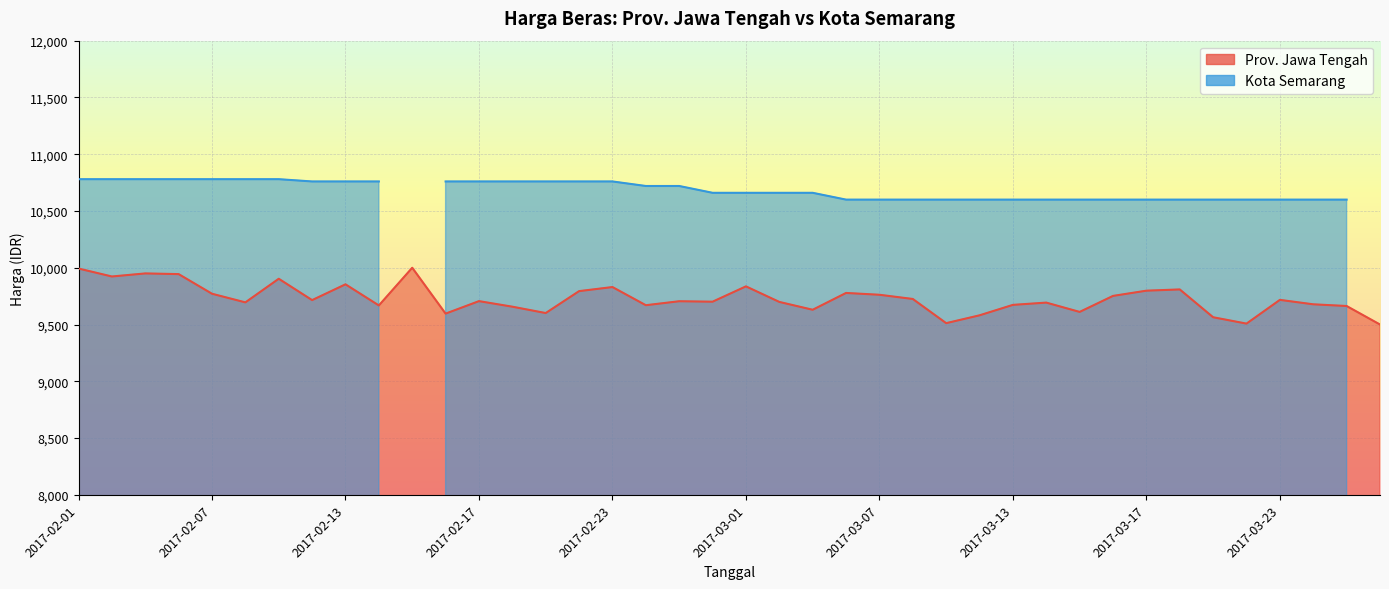

True or false: the data has more than 1 interior local peaks.

True